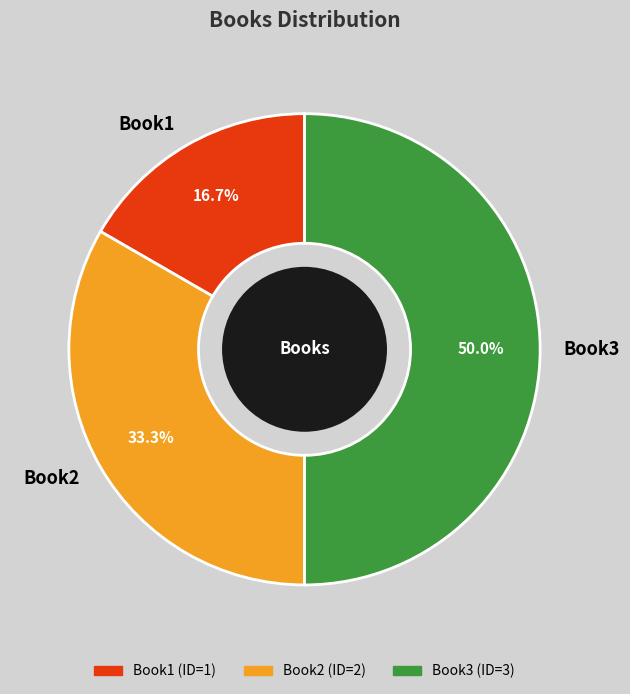

Which category has the biggest portion of the pie?

Book3